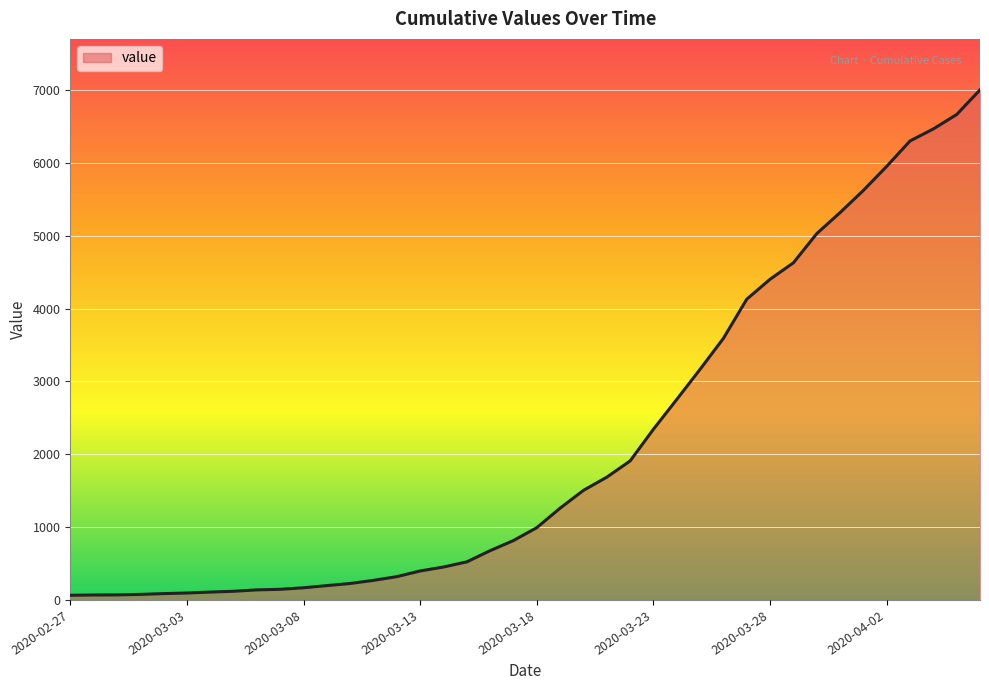

What is the greatest value displayed?

7004